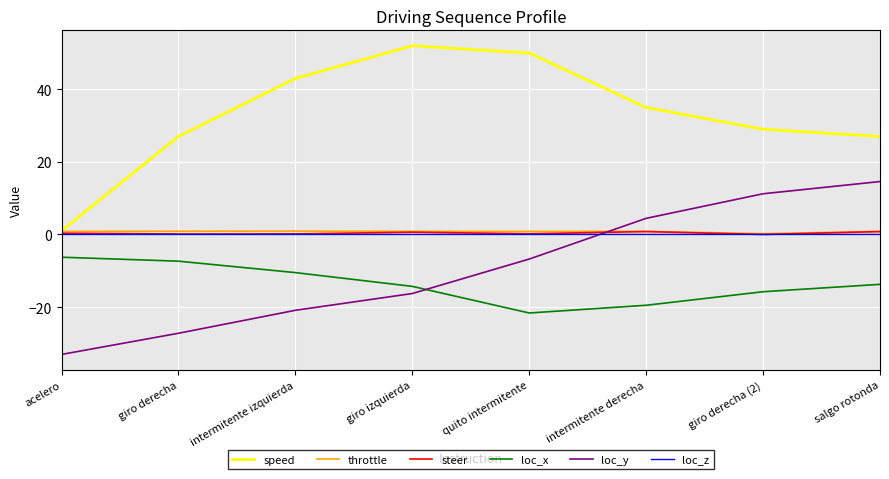

In loc_z, how many points are higher than both neighbors (excluding endpoints)?

1